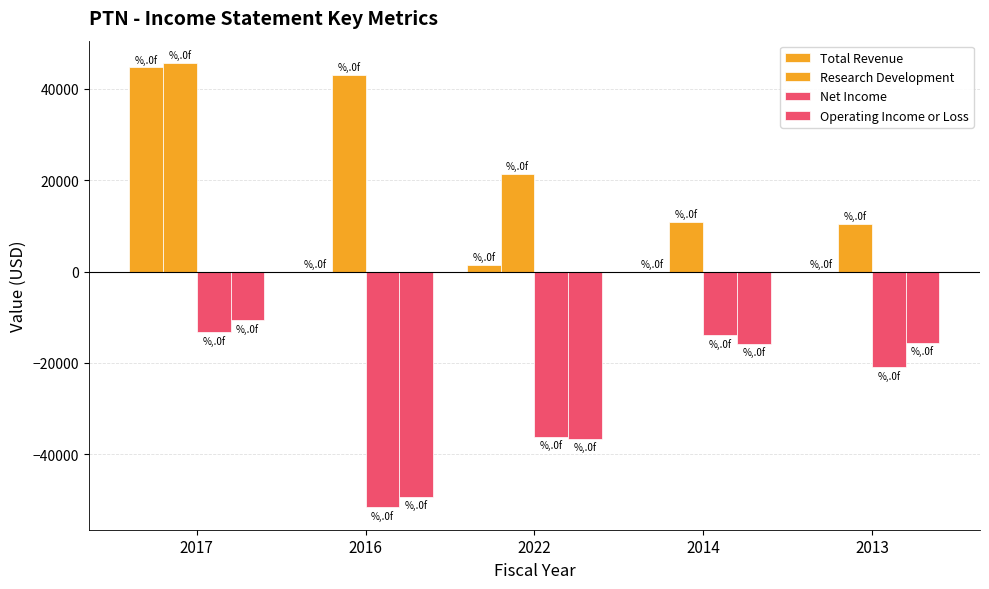

What is the label of the 2nd bar from the left?

2016